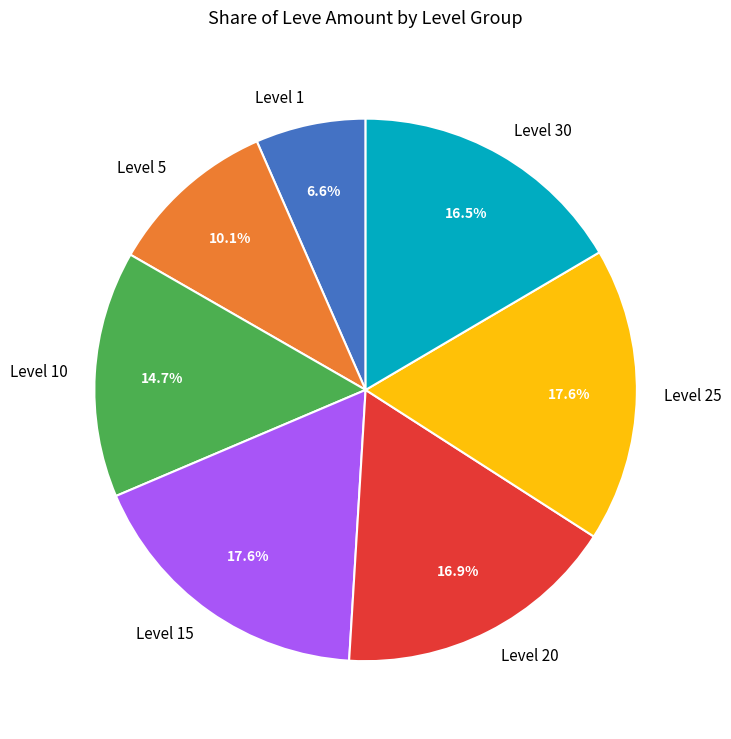

Is it true that Level 20 is 1% of the pie?

False